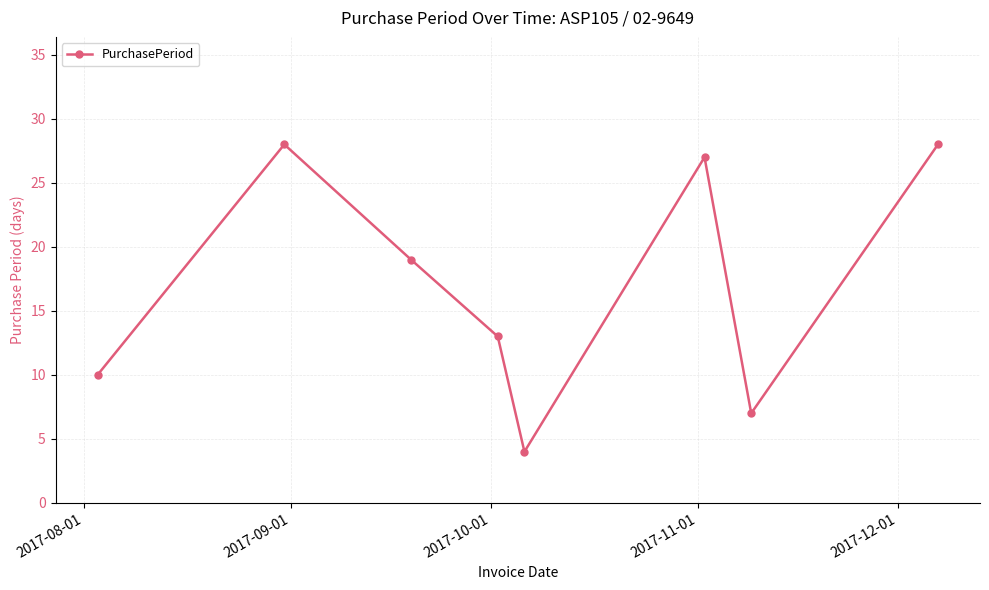

What is the maximum value shown in the chart?

28